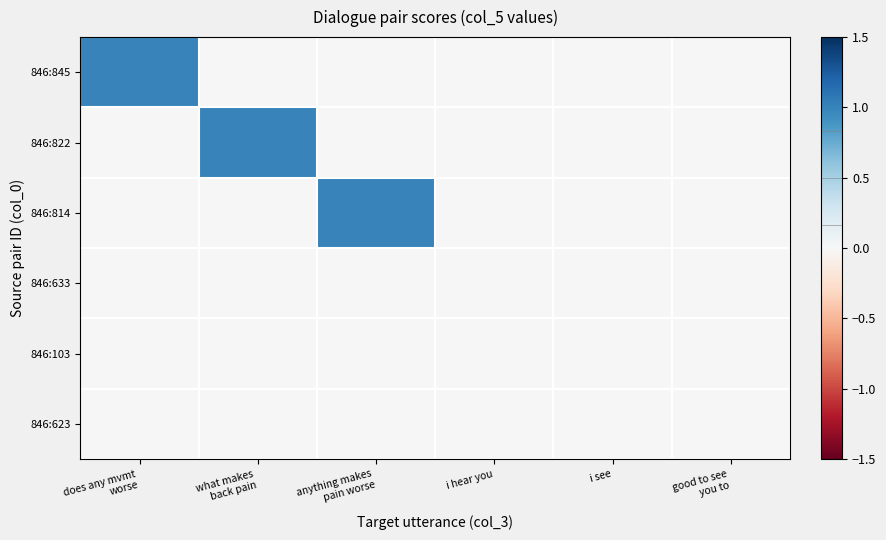

List the series in order of their peak value, lowest first.

846:633, 846:103, 846:623, 846:845, 846:822, 846:814